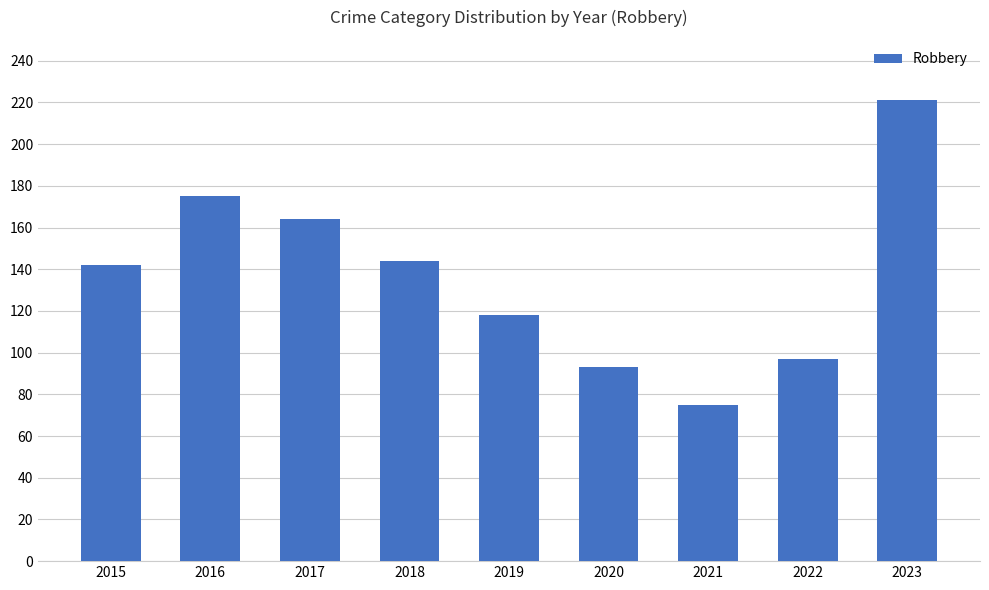

How many values are below 142?

4